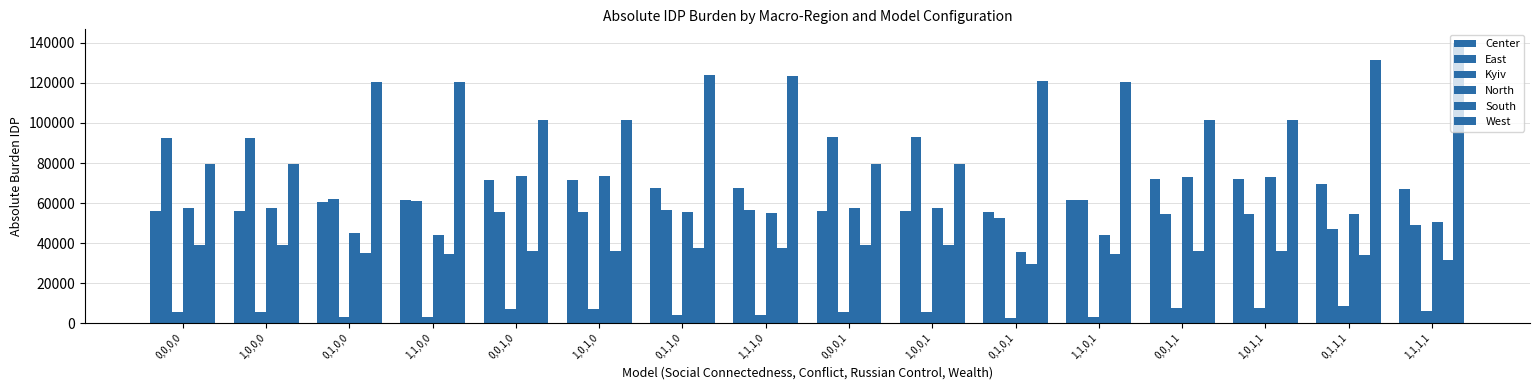

How many values in the South series are below 35952?

8